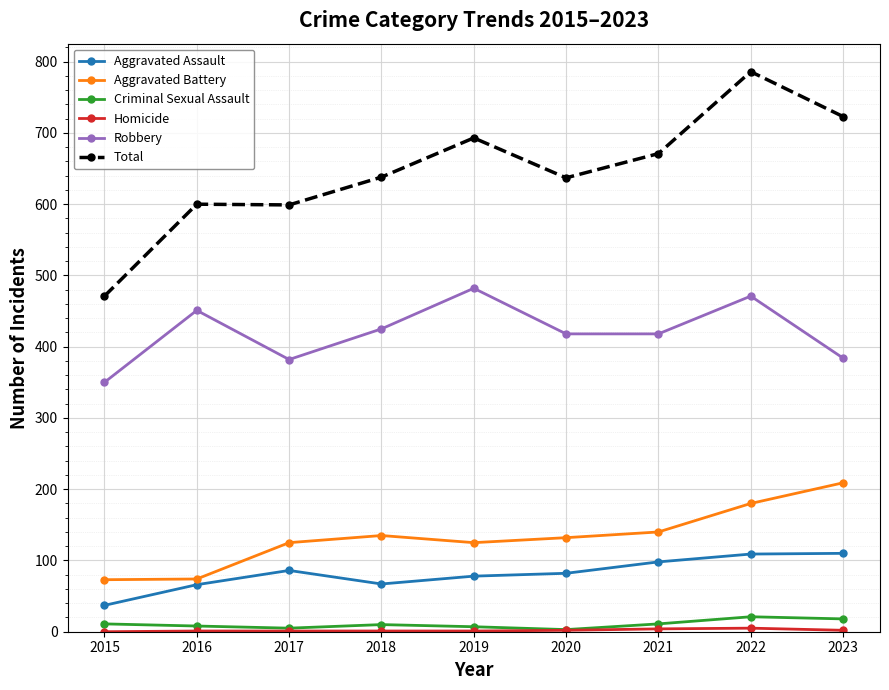

How many lines are shown in the chart?

6